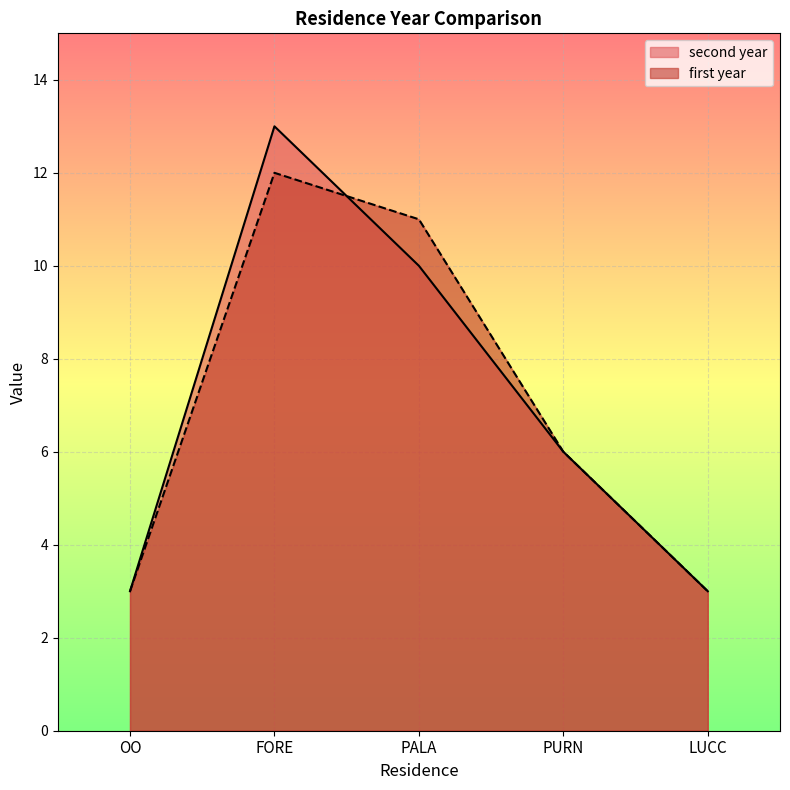

True or false: first year has a value of 2 at PURN.

False